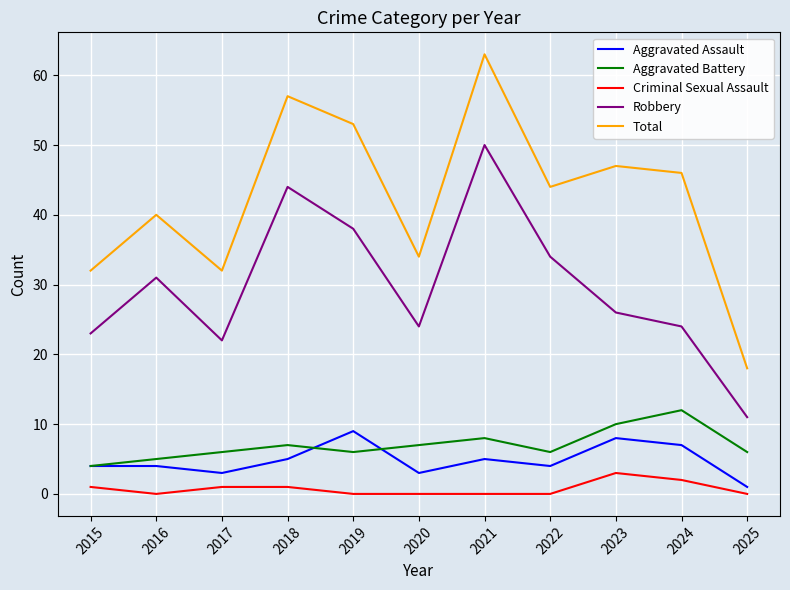

What is the sum of the Total values at 2017 and 2023?

79